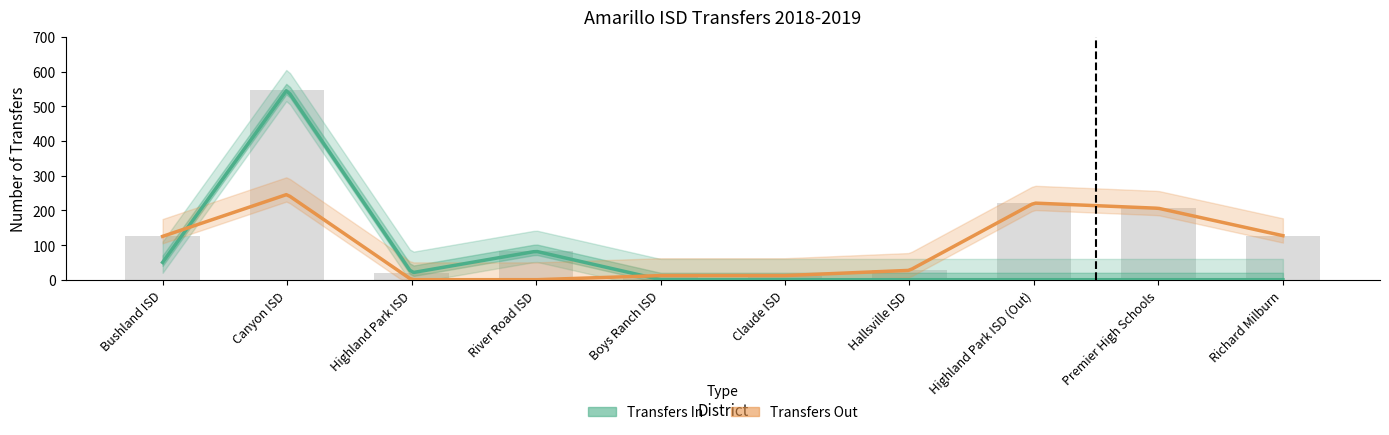

Does the chart contain stacked bars?

No